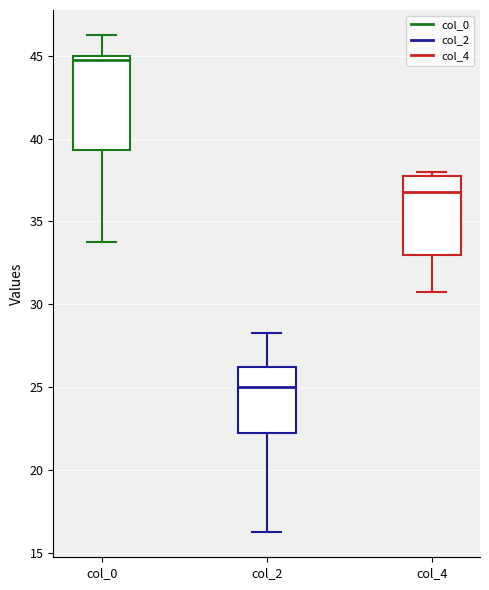

Reading left to right, transcribe this box plot: for each box, give where its median line is, the range the box spans, and where its two whiskers end, as read against the y-axis. The values are not printed on the chart, so give them approximately, as read against the axis.

col_0: median 45.0 (just below the box's upper edge), box 39.5 to 45.0, whiskers 34.0 to 46.5
col_2: median 25.0, box 22.5 to 26.5, whiskers 16.5 to 28.5
col_4: median 37.0, box 33.0 to 38.0, whiskers 31.0 to 38.0 (just above the box's upper edge)